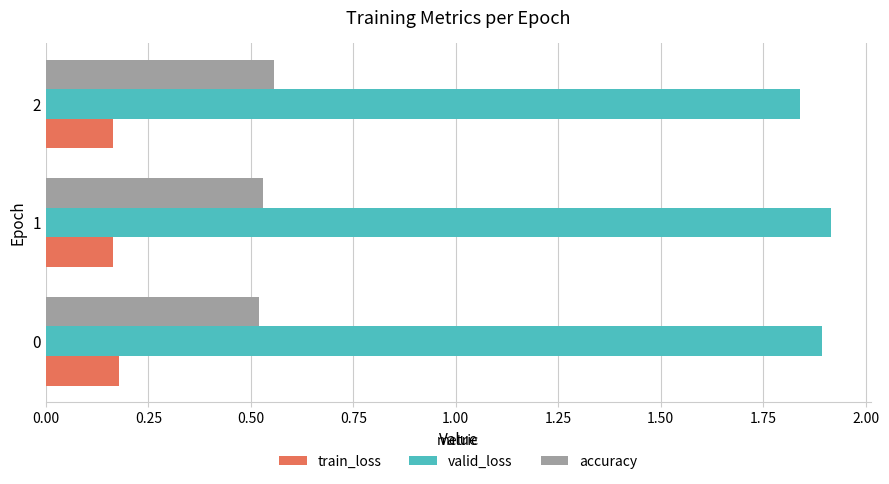

What is the sum of all accuracy values?

1.6